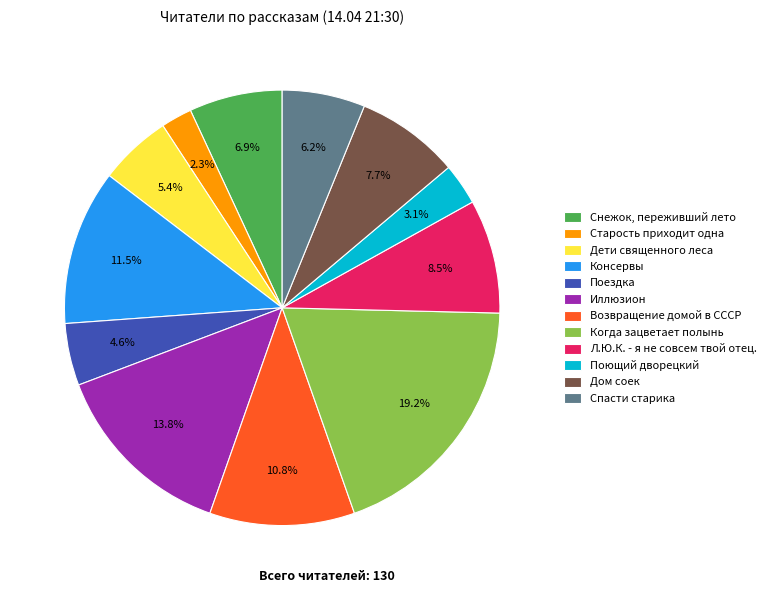

What percentage is the Старость приходит одна slice, to the nearest percent?

2%